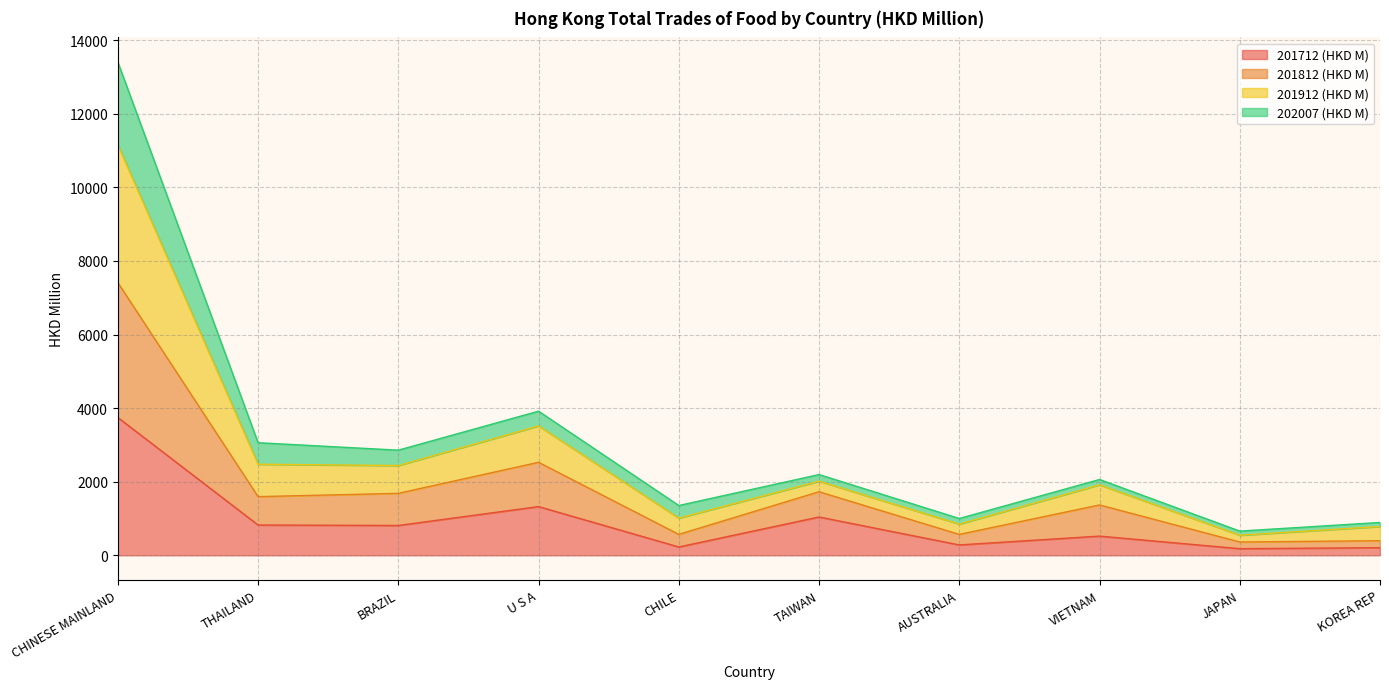

How many interior local peaks does the 201912 (HKD M) series have?

3